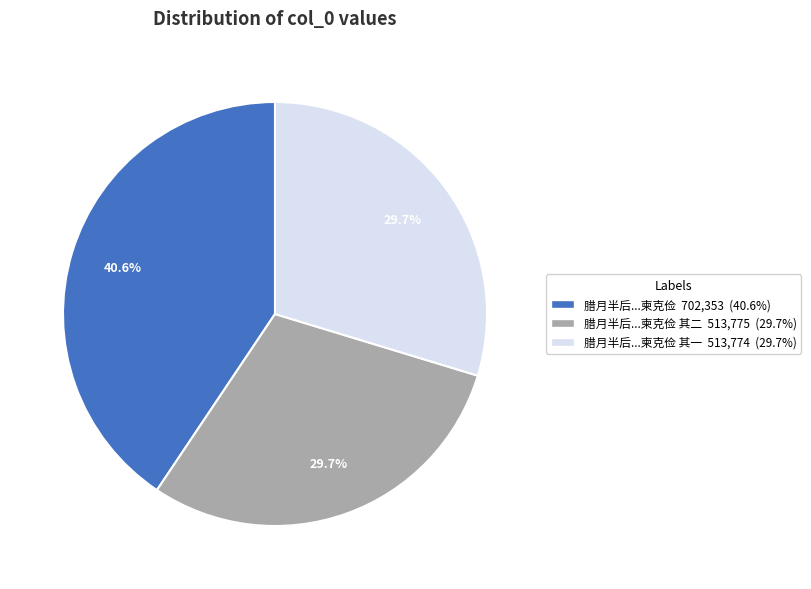

How many segments does this pie chart have?

3